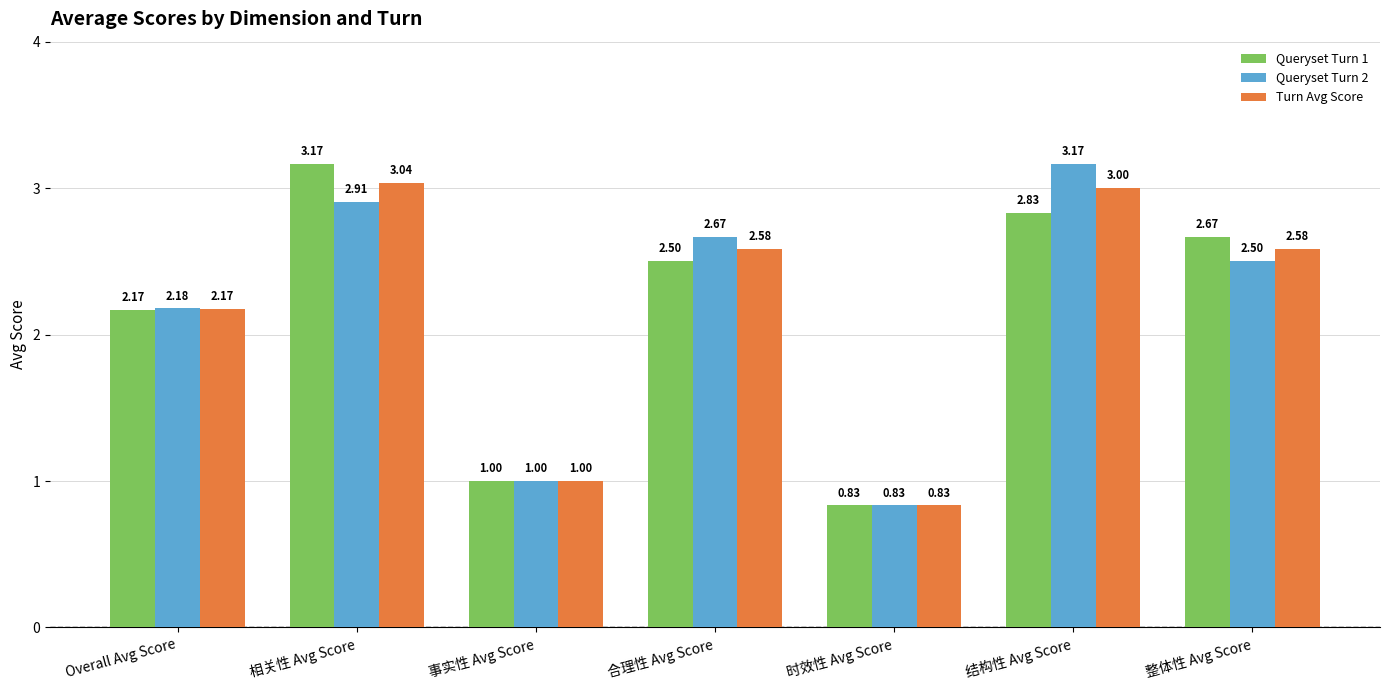

Is the value of Queryset Turn 1 at 时效性 Avg Score greater than the value of Queryset Turn 2 at 事实性 Avg Score?

No